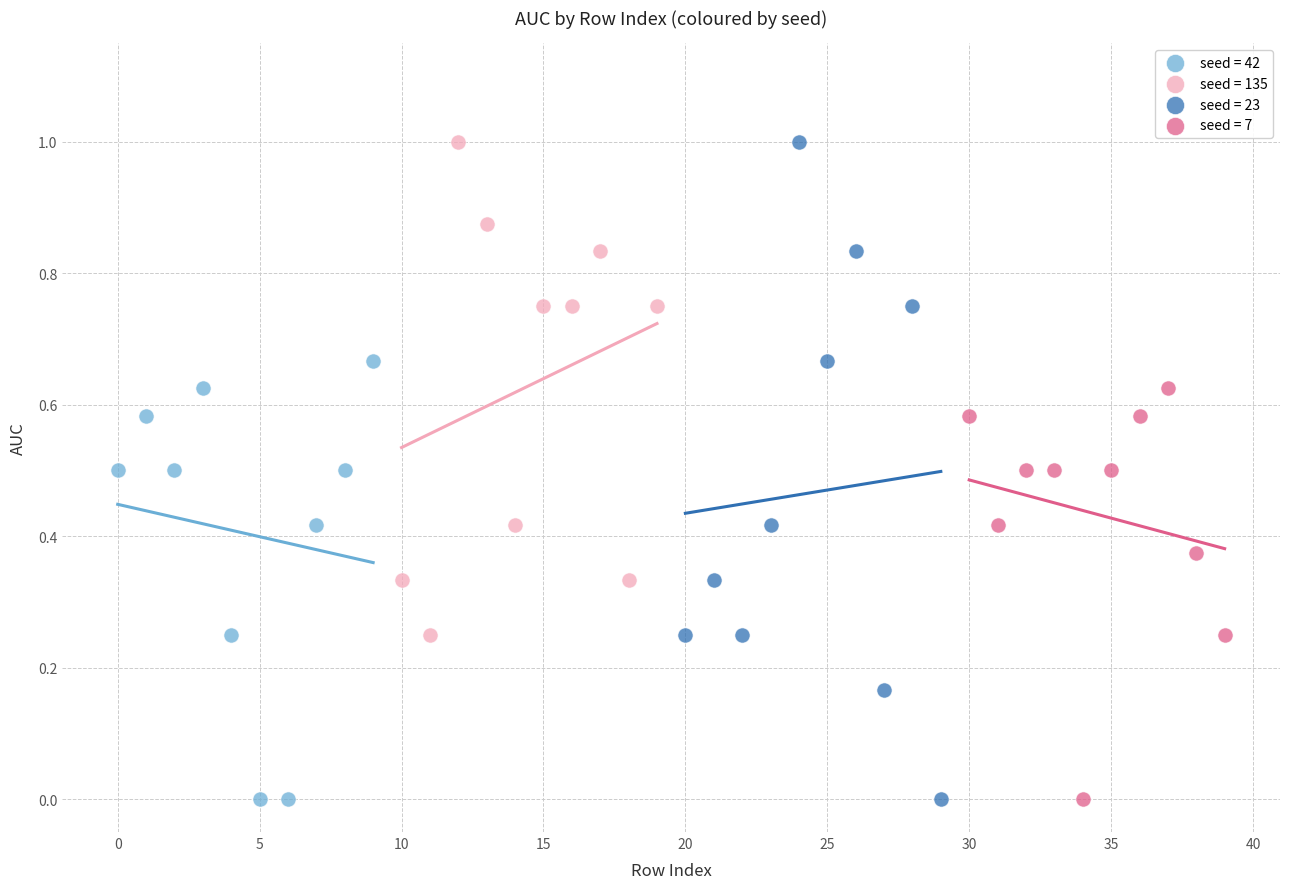

Which series has the widest spread of Y values?

seed = 23